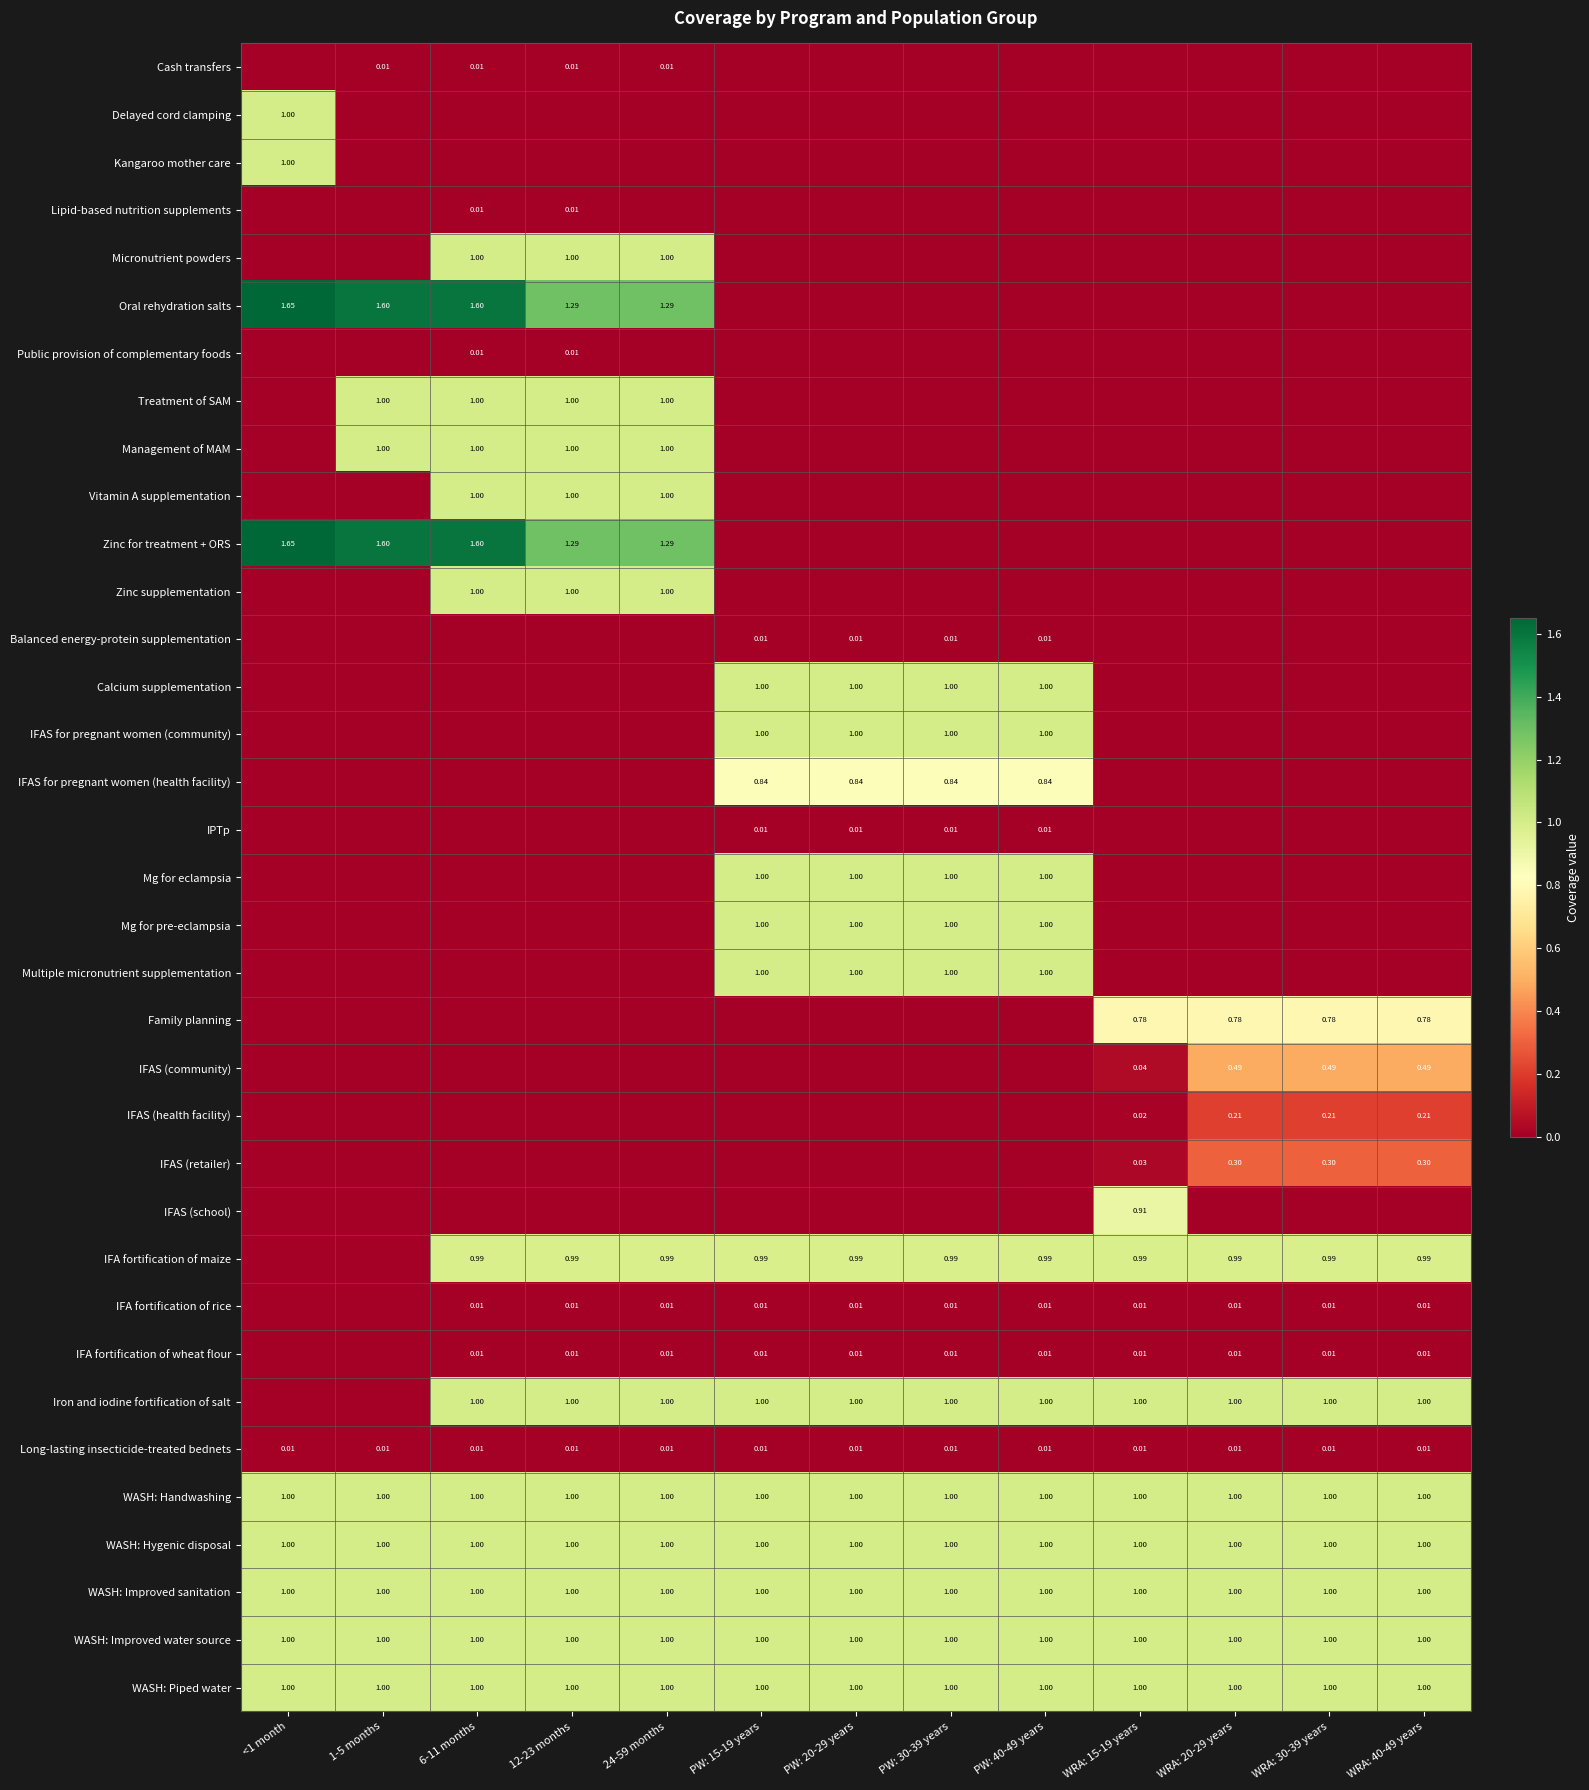

What is the sum of all IFAS (school) values?

0.9